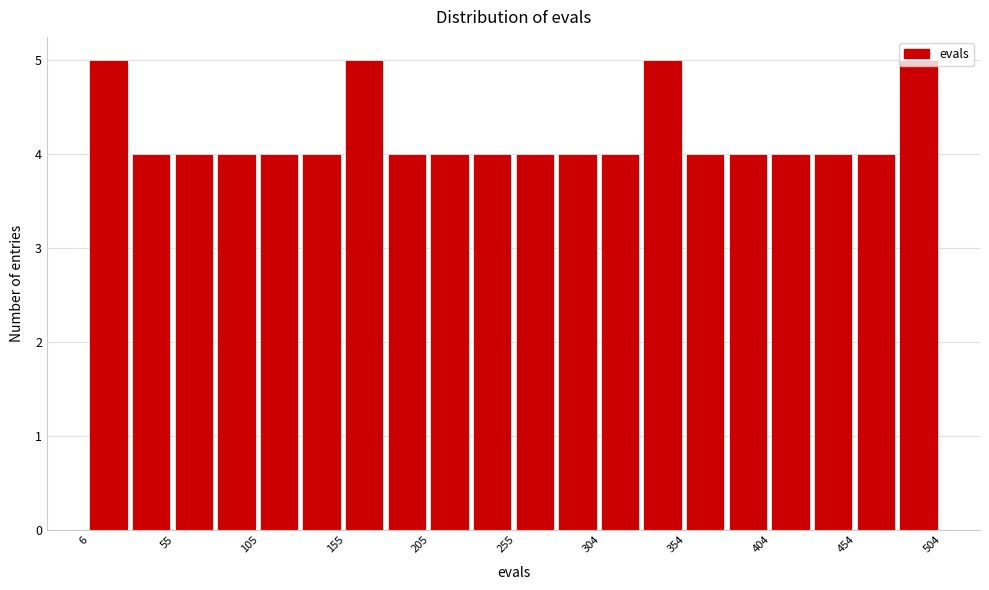

Reading left to right, transcribe this chart: for each bar, give the range it covers on the x-axis and its height. Neither the bar edges nor the heights are printed on the chart, so give them approximately, as read against the axes.

5 to 30: 5
30 to 55: 4
55 to 80: 4
80 to 105: 4
105 to 130: 4
130 to 155: 4
155 to 180: 5
180 to 205: 4
205 to 230: 4
230 to 255: 4
255 to 280: 4
280 to 305: 4
305 to 330: 4
330 to 355: 5
355 to 380: 4
380 to 405: 4
405 to 430: 4
430 to 455: 4
455 to 480: 4
480 to 505: 5